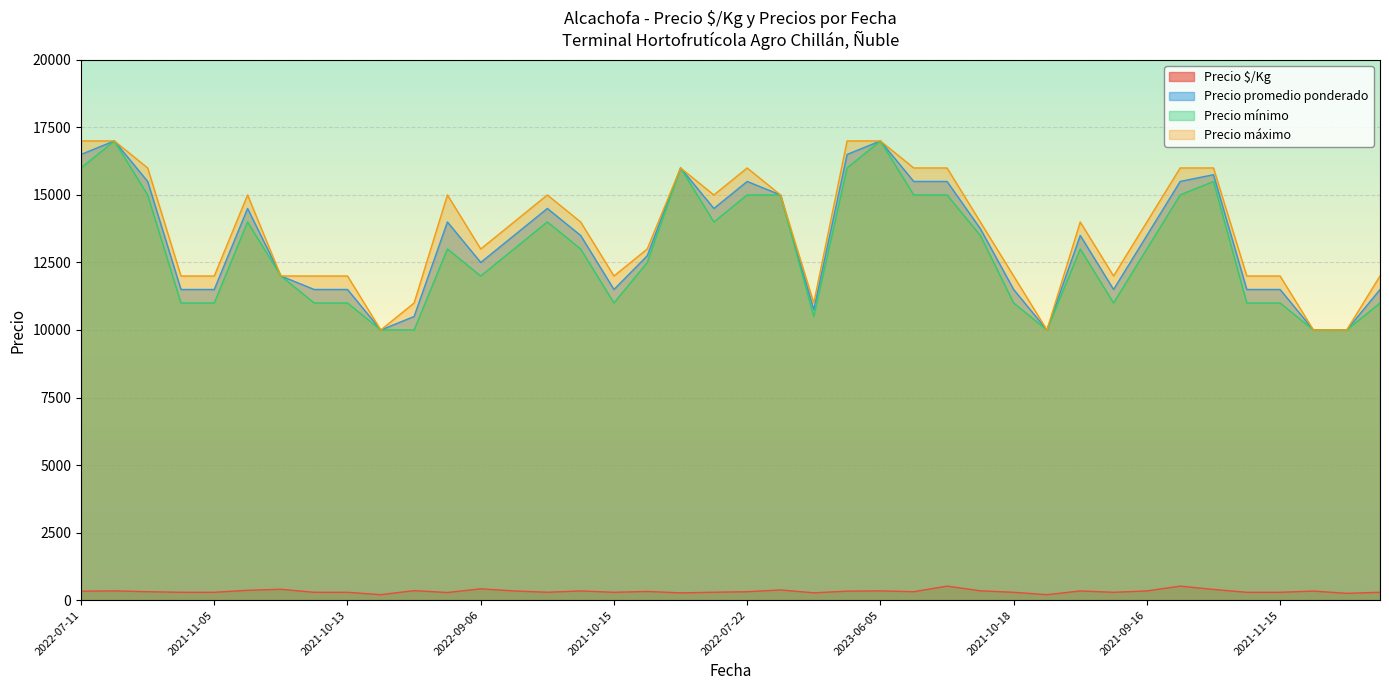

True or false: Precio mínimo has more than 2 interior local peaks.

True